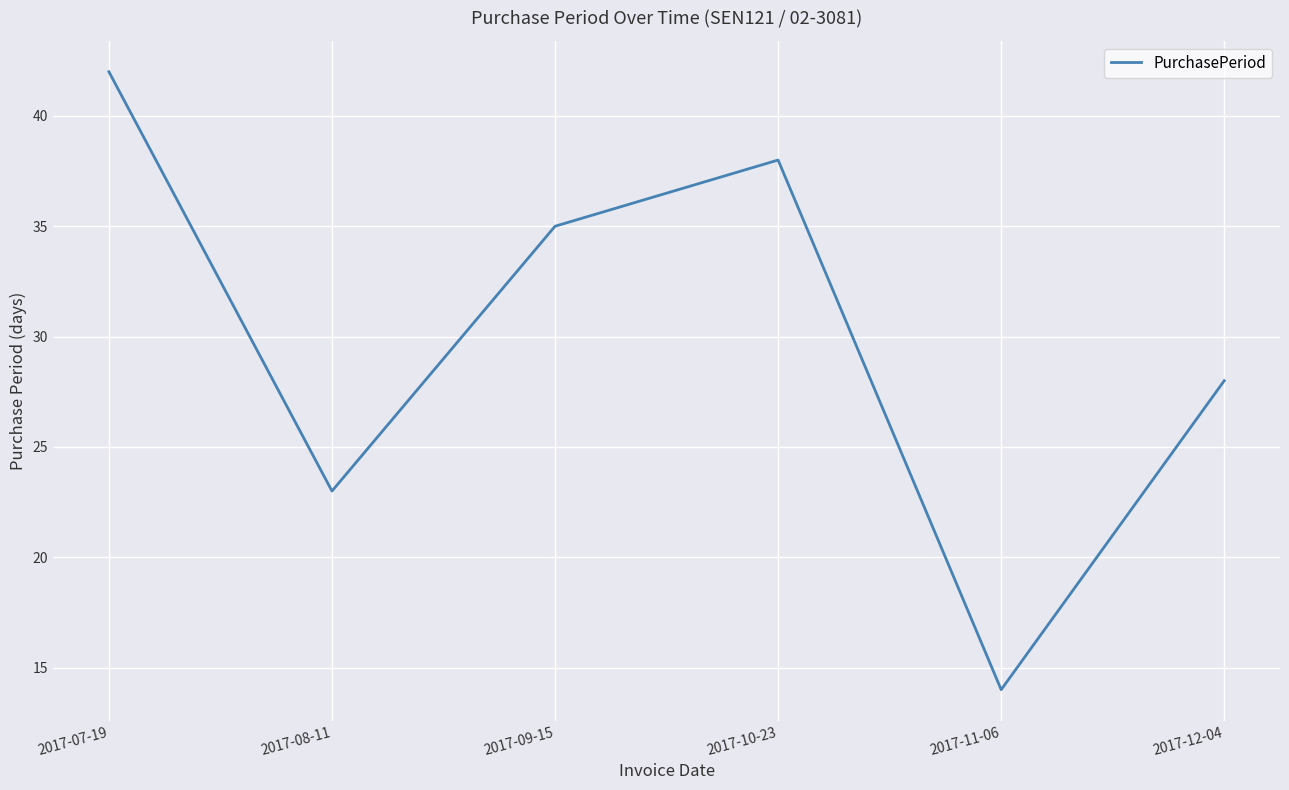

How many distinct data groups are displayed?

1